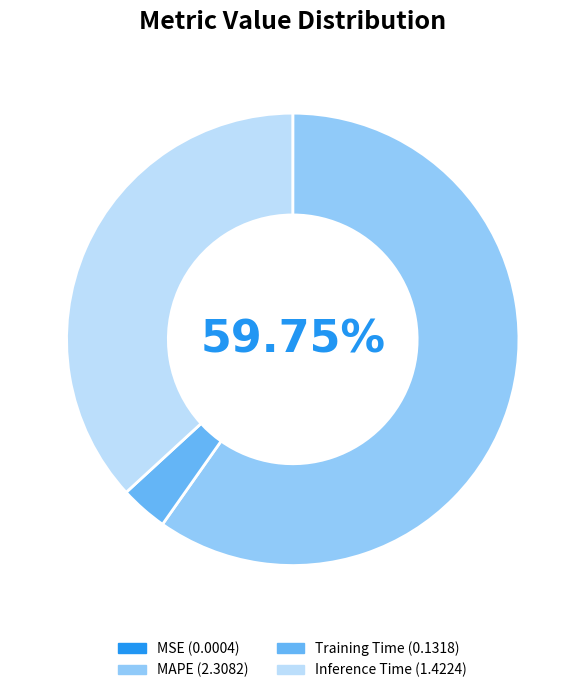

Which has a higher value, MAPE or Training Time?

MAPE